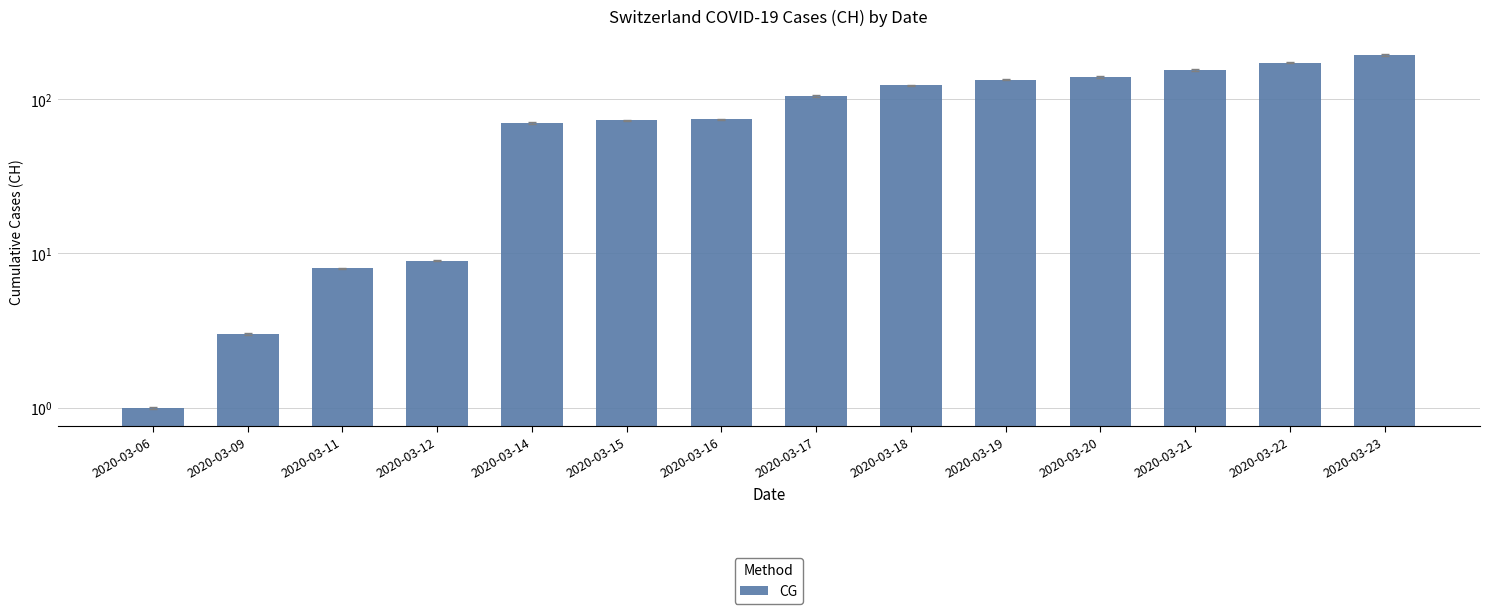

At which label is the value closest to 97?

2020-03-17